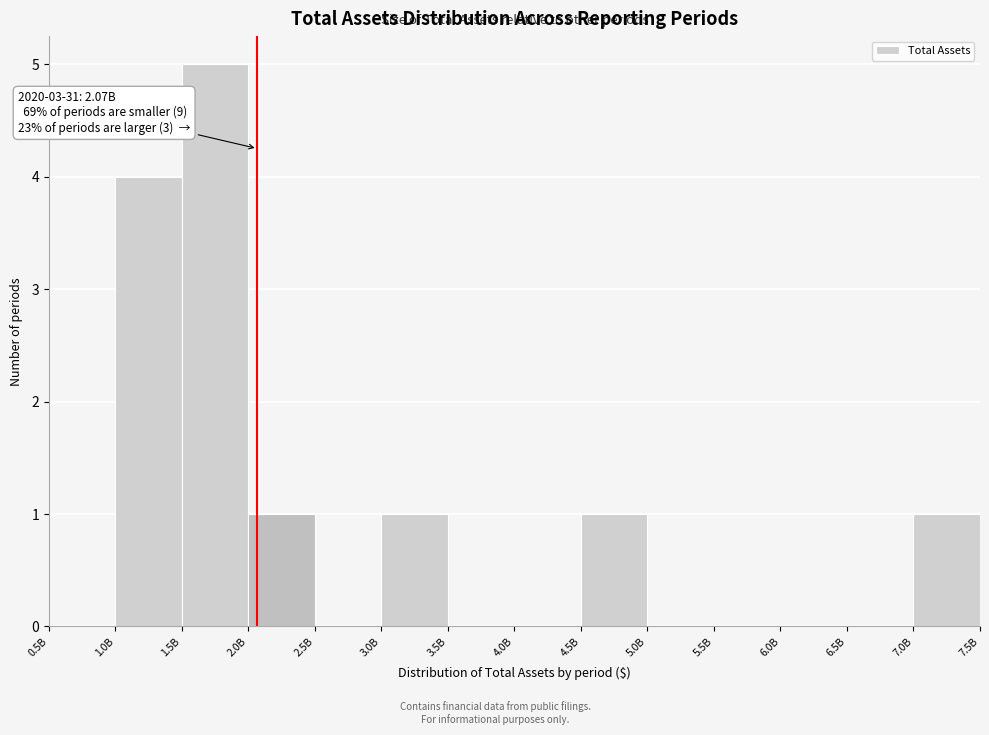

Reading right to left, extract all data points from this chart.

7.0B=1	6.5B=0	6.0B=0	5.5B=0	5.0B=0	4.5B=1	4.0B=0	3.5B=0	3.0B=1	2.5B=0	2.0B=1	1.5B=5	1.0B=4	0.5B=0